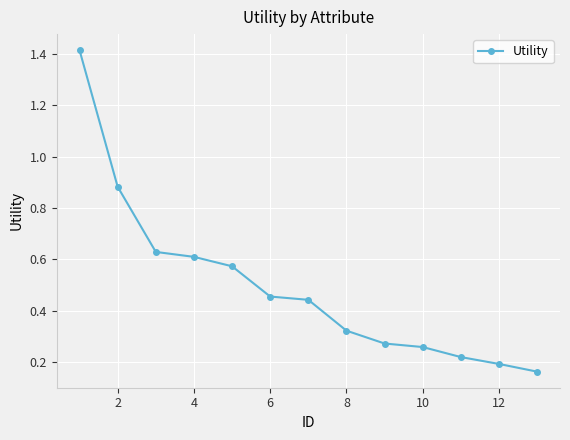

How many lines are shown in the chart?

1